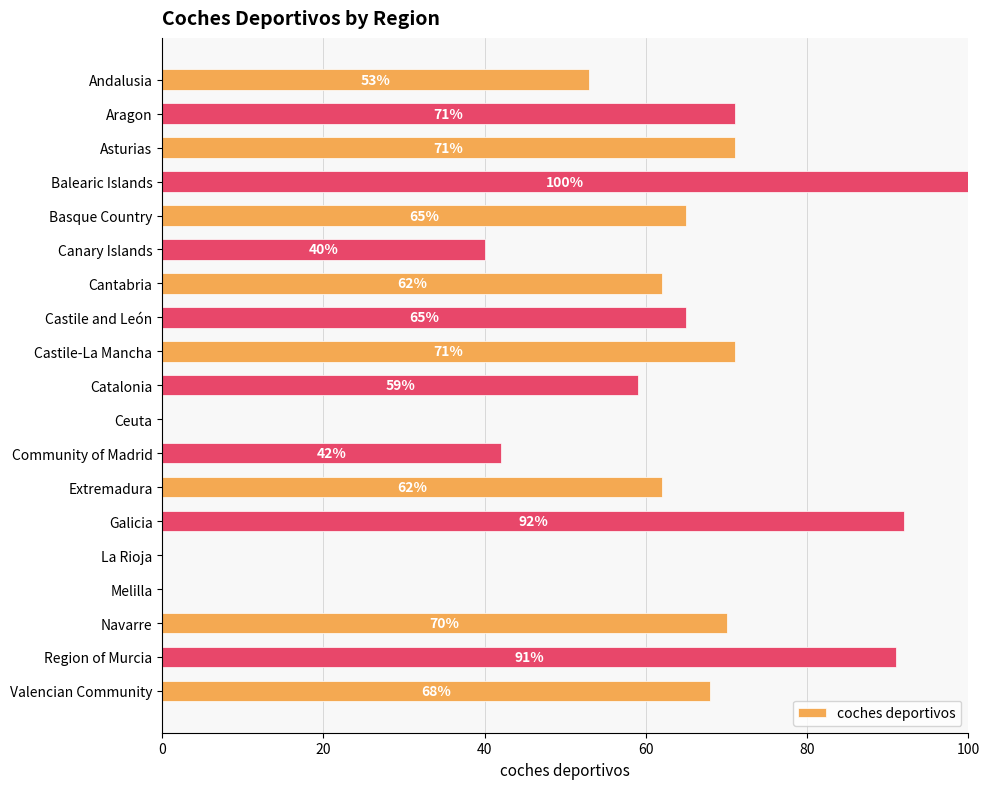

What is the sum of the values at Balearic Islands and Catalonia?

159